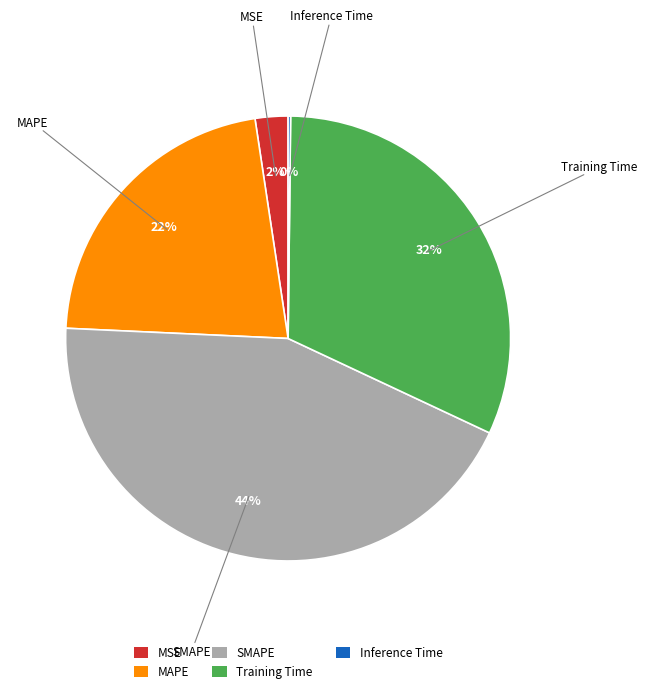

Do MSE and MAPE together represent more than half of the pie?

No